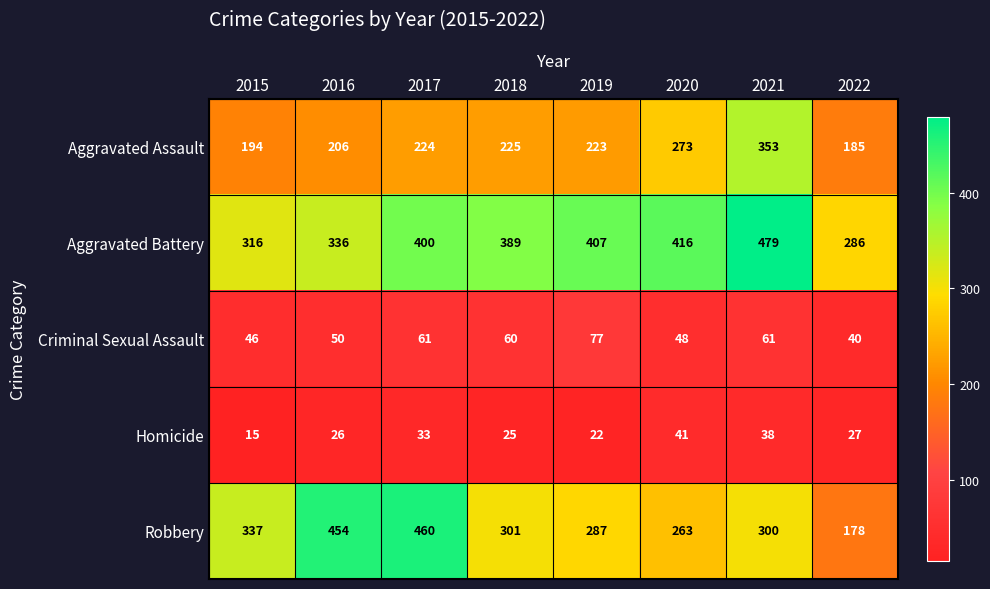

The Aggravated Assault series shows 50 at 2022. True or false?

False